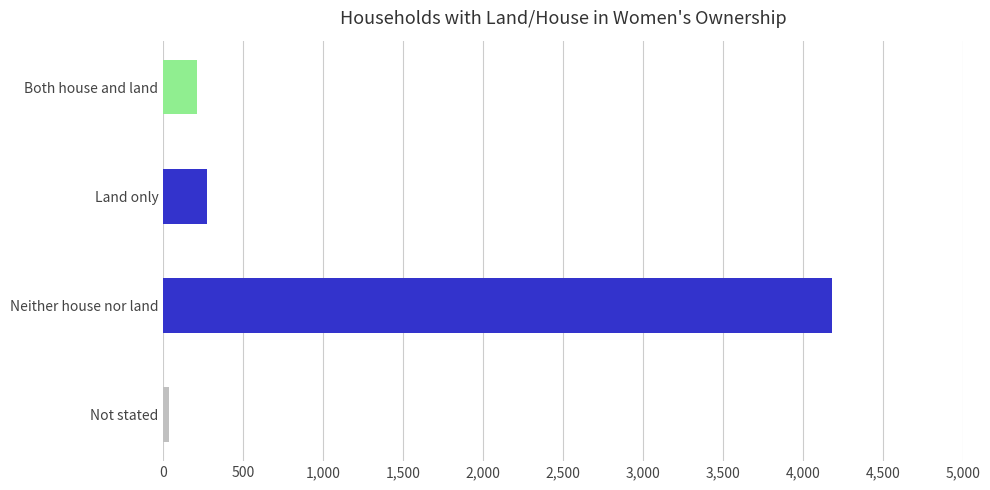

List the labels in order of value, largest first.

Neither house nor land, Land only, Both house and land, Not stated